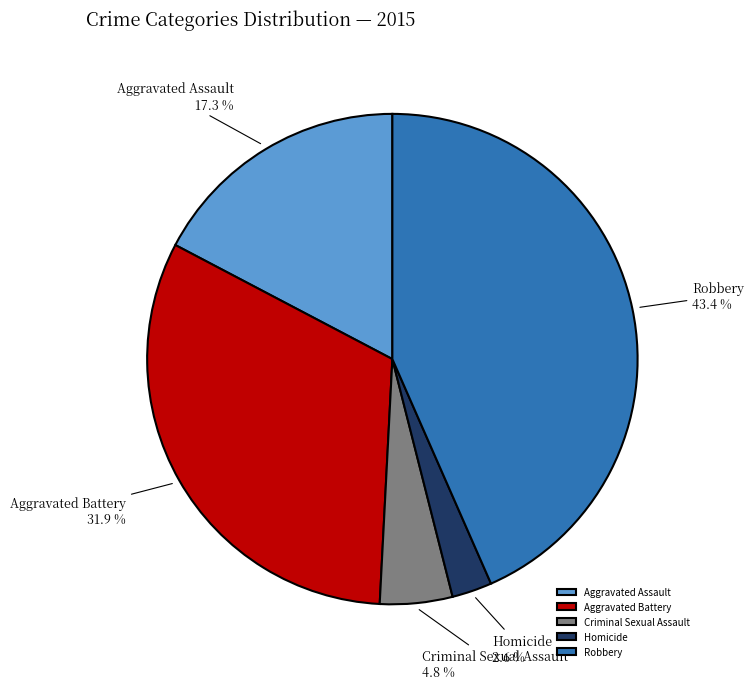

What is the ratio of the value at Robbery to the value at Aggravated Battery?

1.4